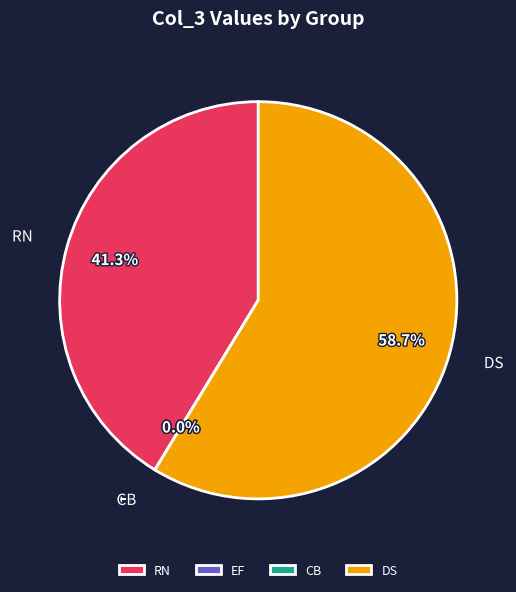

Is there any slice that represents more than half of the pie?

Yes